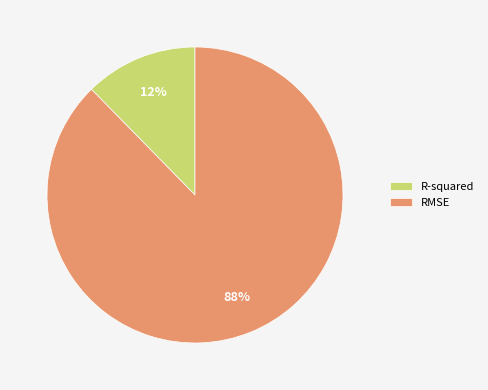

Which slice is the largest?

RMSE